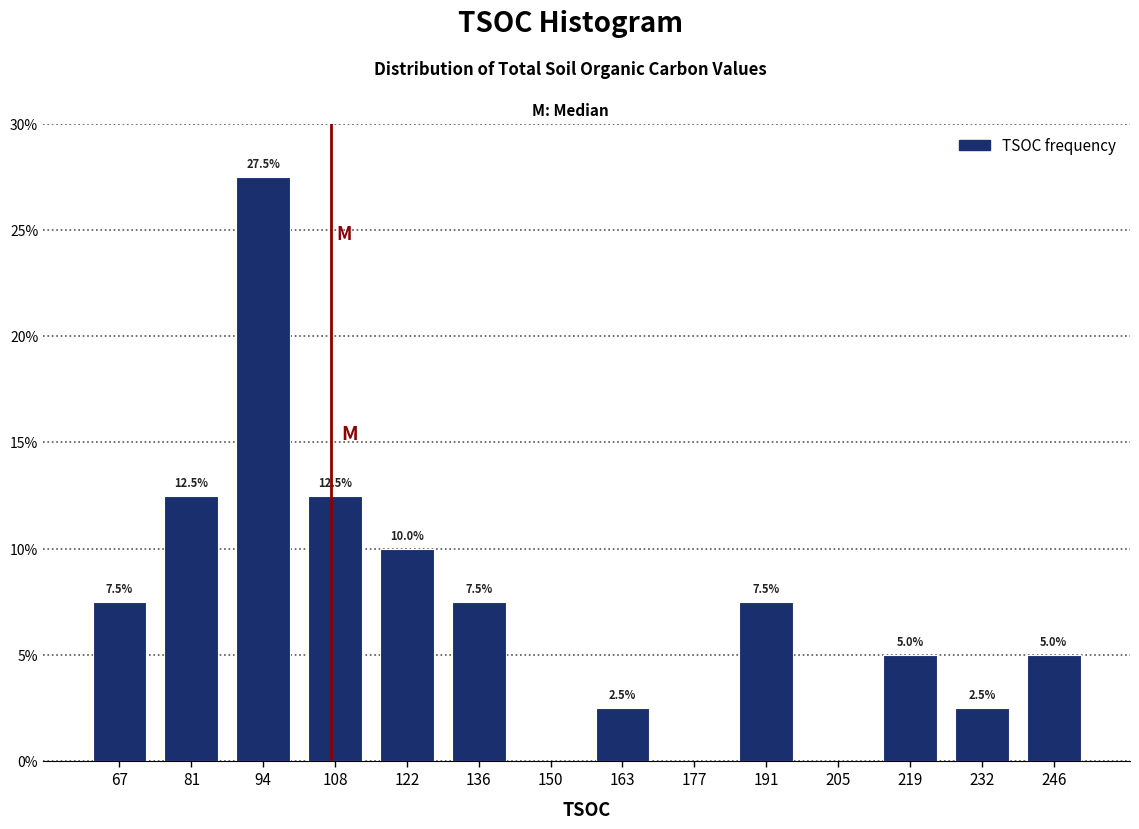

Over which range of the x-axis is the bar tallest?

88 to 102